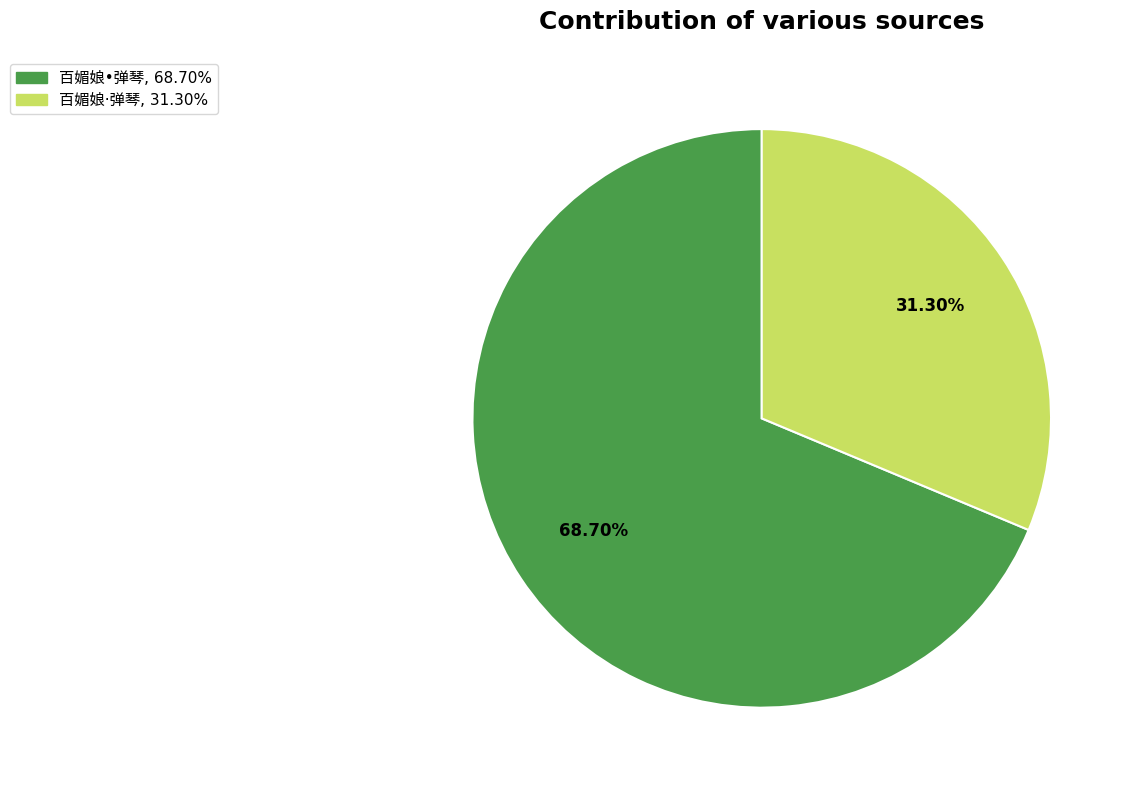

How many slices are in this pie chart?

2